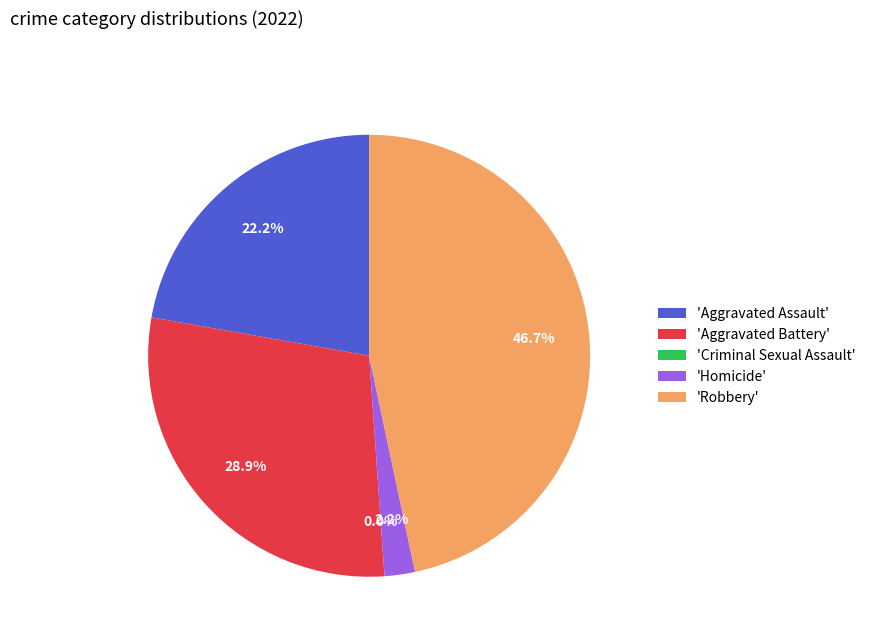

How many slices are in this pie chart?

5